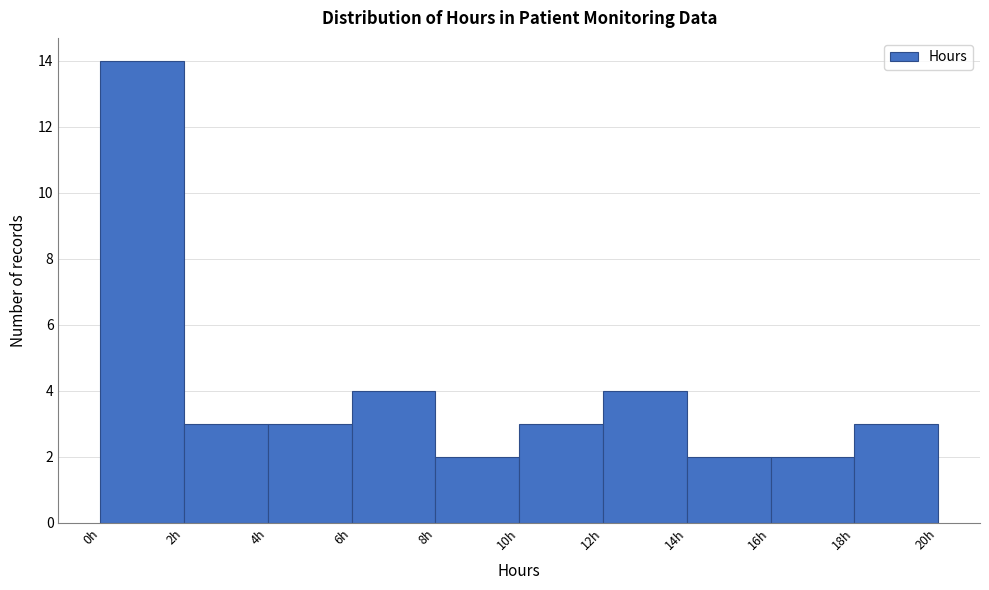

What is the height of the bar covering 4 to 6 on the x-axis? The values are not printed on the chart, so give them approximately, as read against the axis.

3